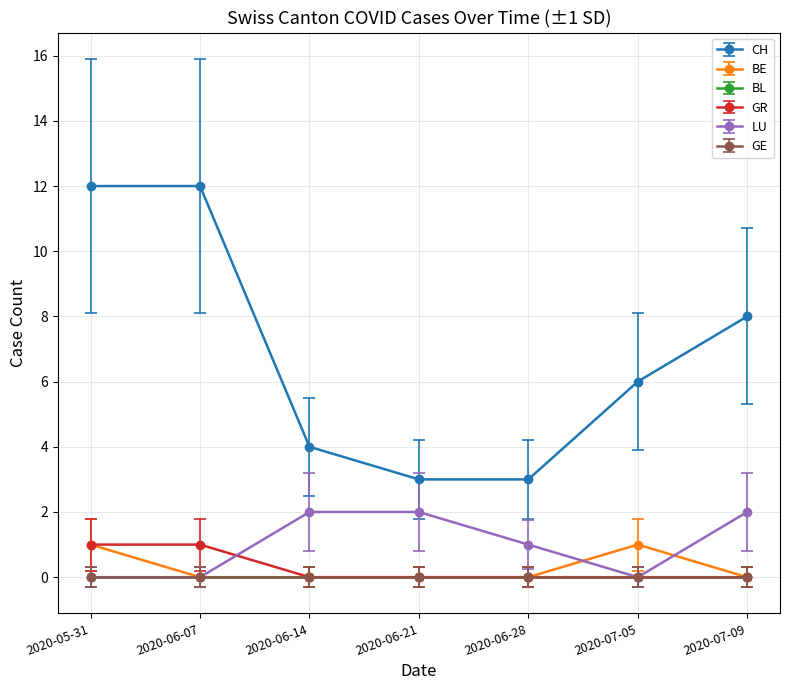

True or false: GR and CH cross at least once.

False